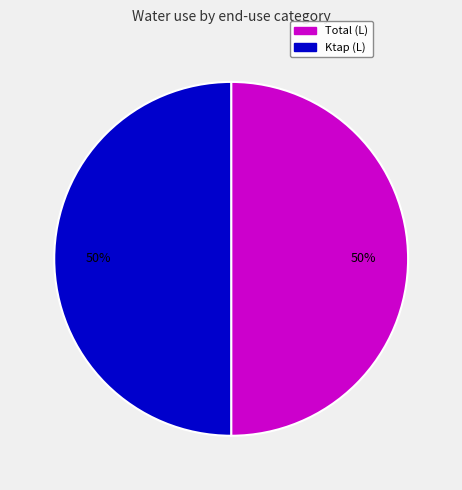

How many segments does this pie chart have?

2